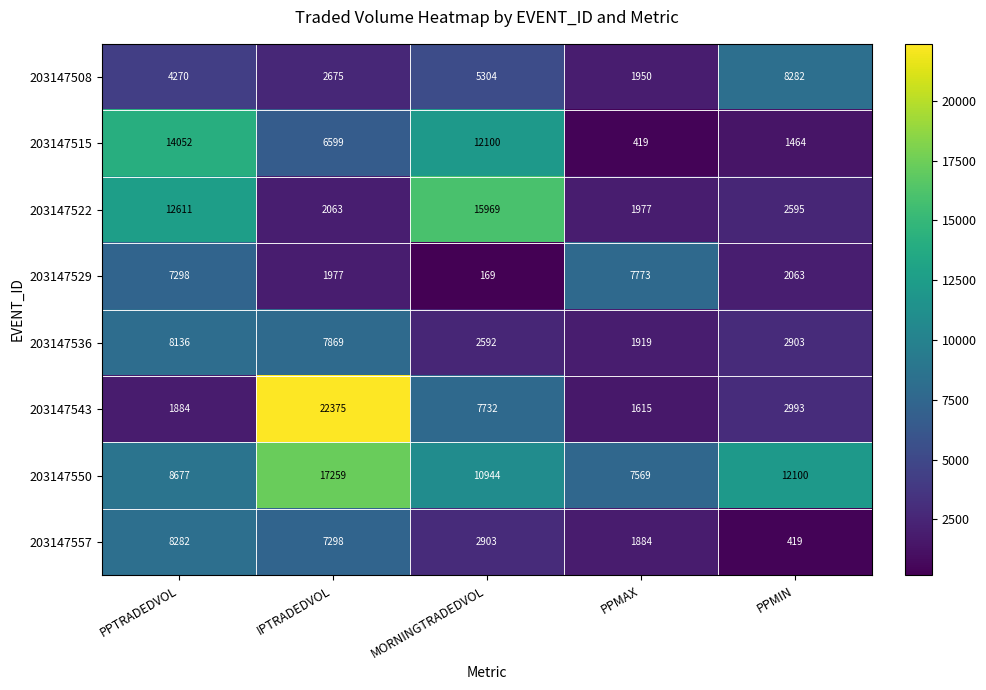

How many series are shown in this chart?

8